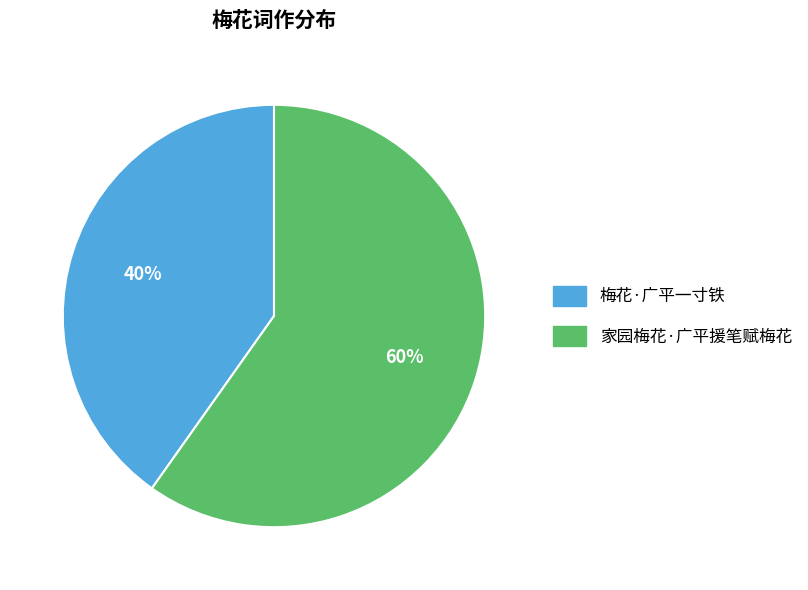

Do 家园梅花·广平援笔赋梅花 and 梅花·广平一寸铁 together represent more than half of the pie?

Yes